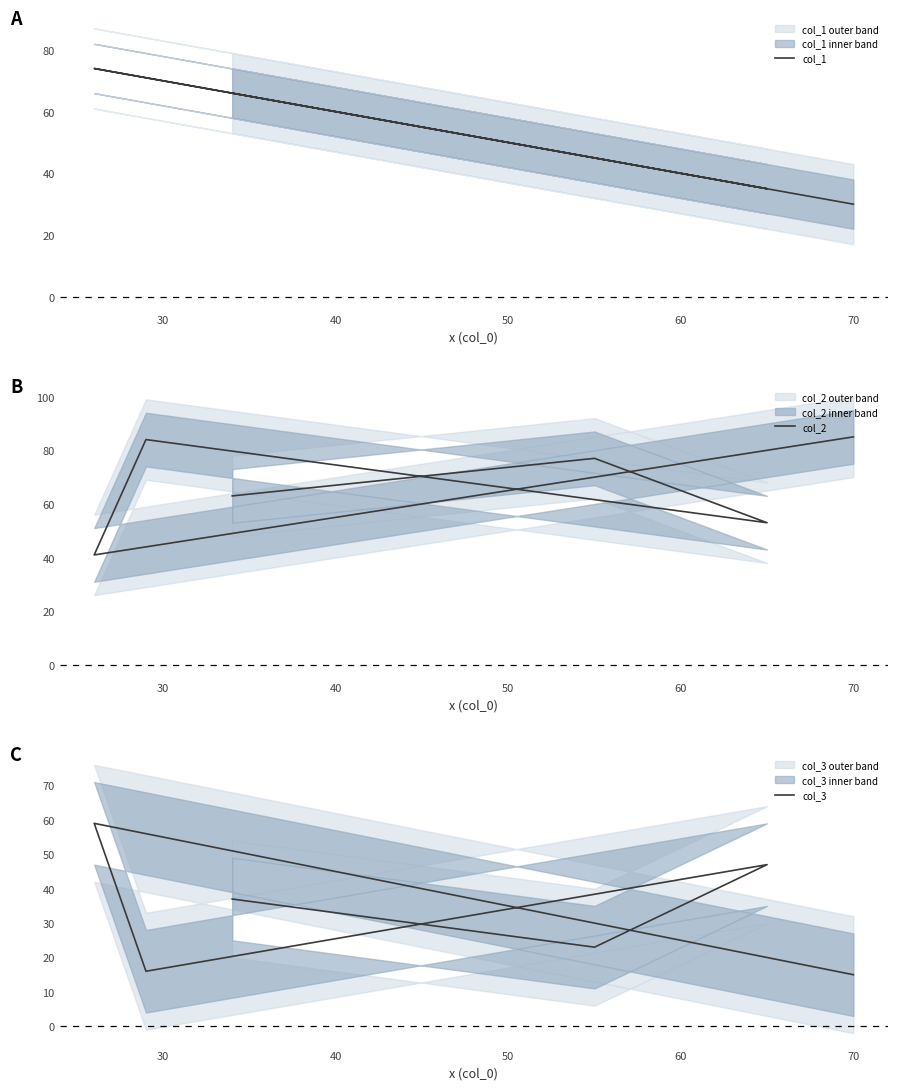

Which category has the lowest value in the col_1 series?

70